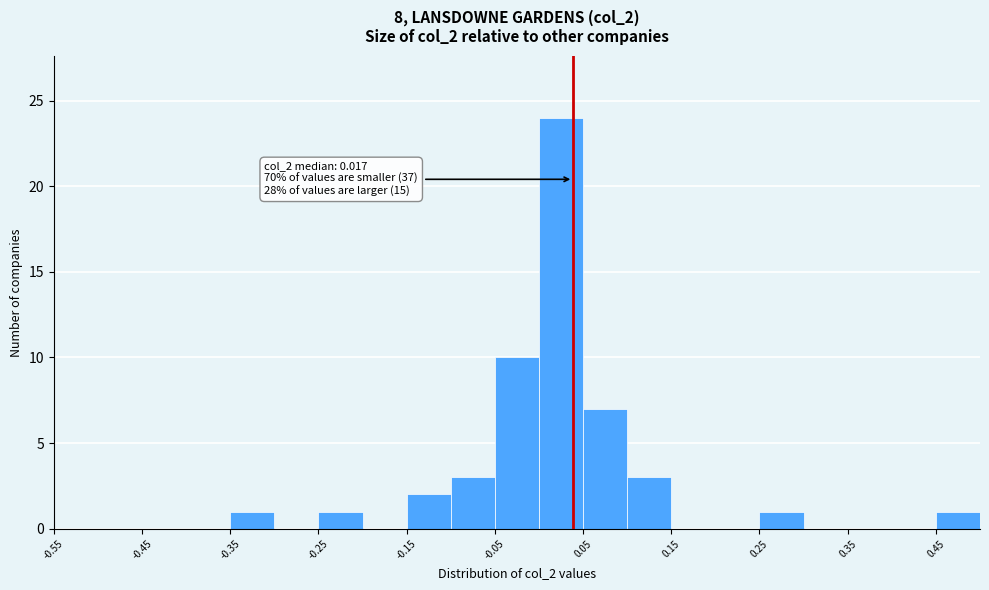

Over which range of the x-axis is the bar tallest?

0.00 to 0.05